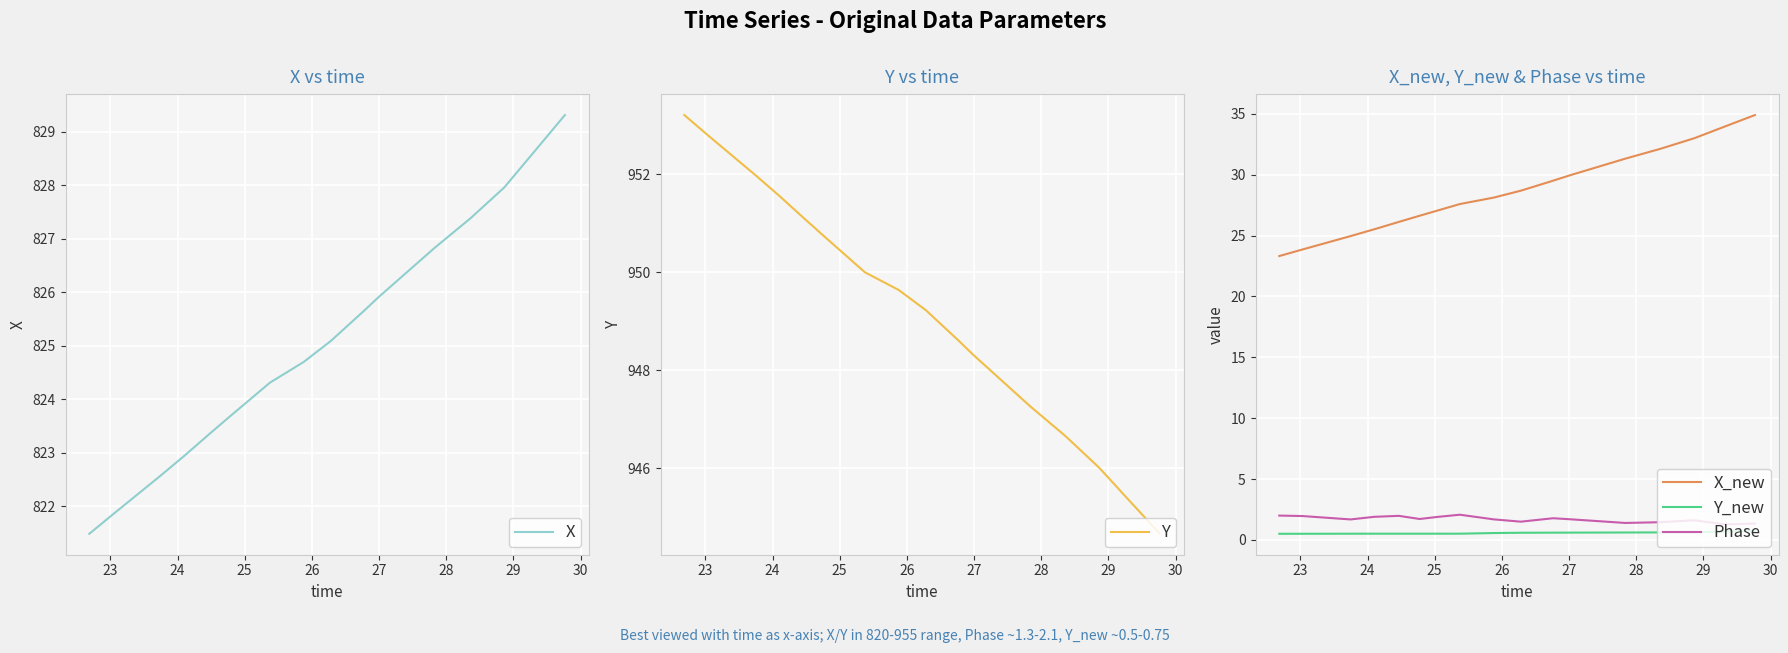

What is the difference between the second highest and minimum values in the Y series?

8.1